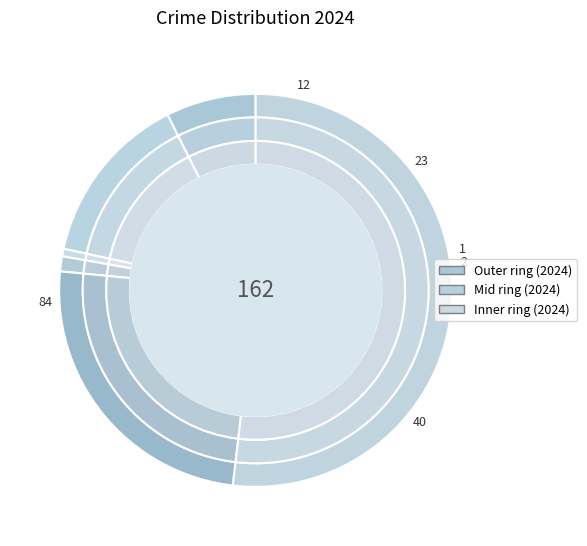

To the nearest percent, what is the difference between the 3 and values_2024 slice percentages?

6%